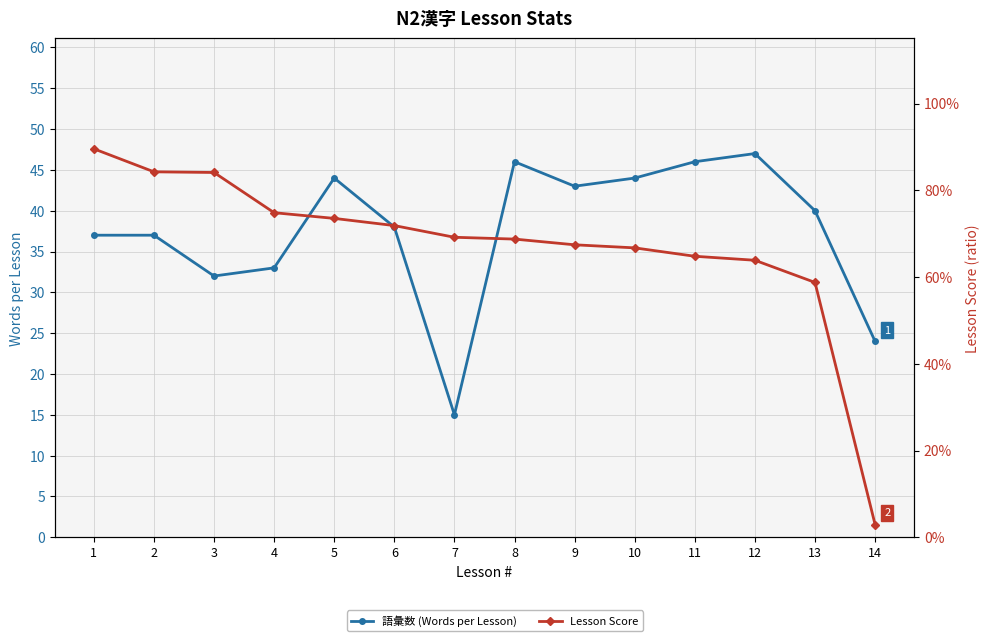

What is the value of the 語彙数 (Words per Lesson) point at the 7th from the left?

15.0